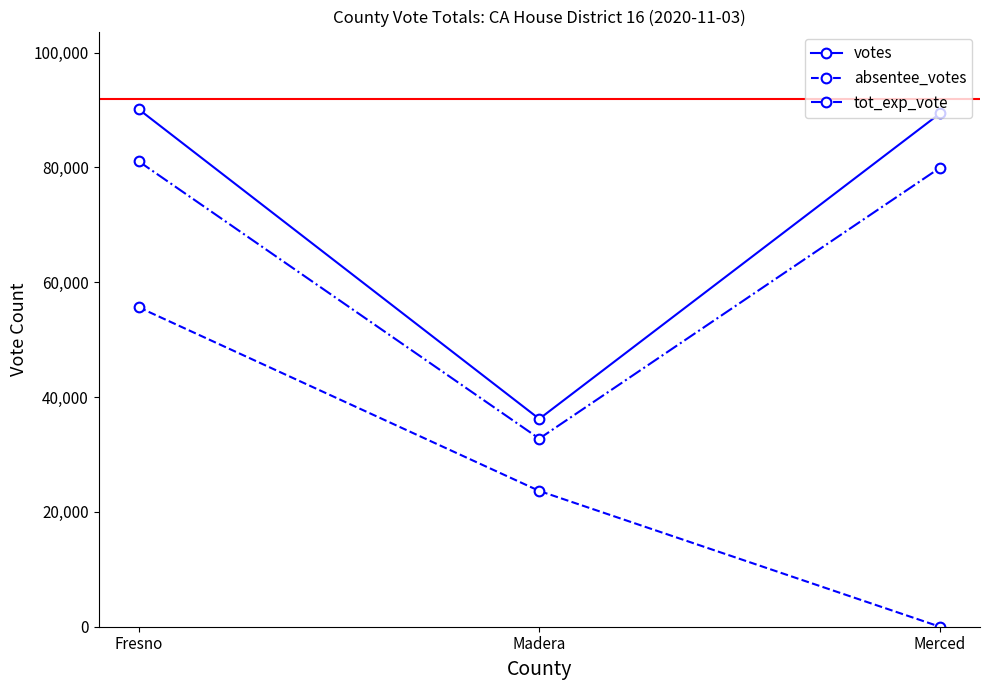

What is the label of the 3rd point from the right?

Fresno